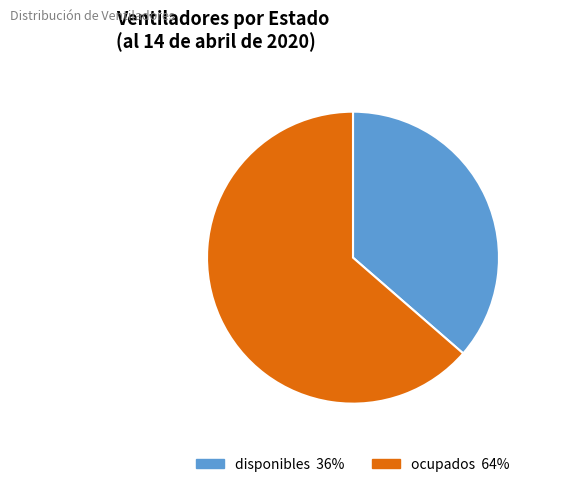

Which category accounts for the majority?

ocupados